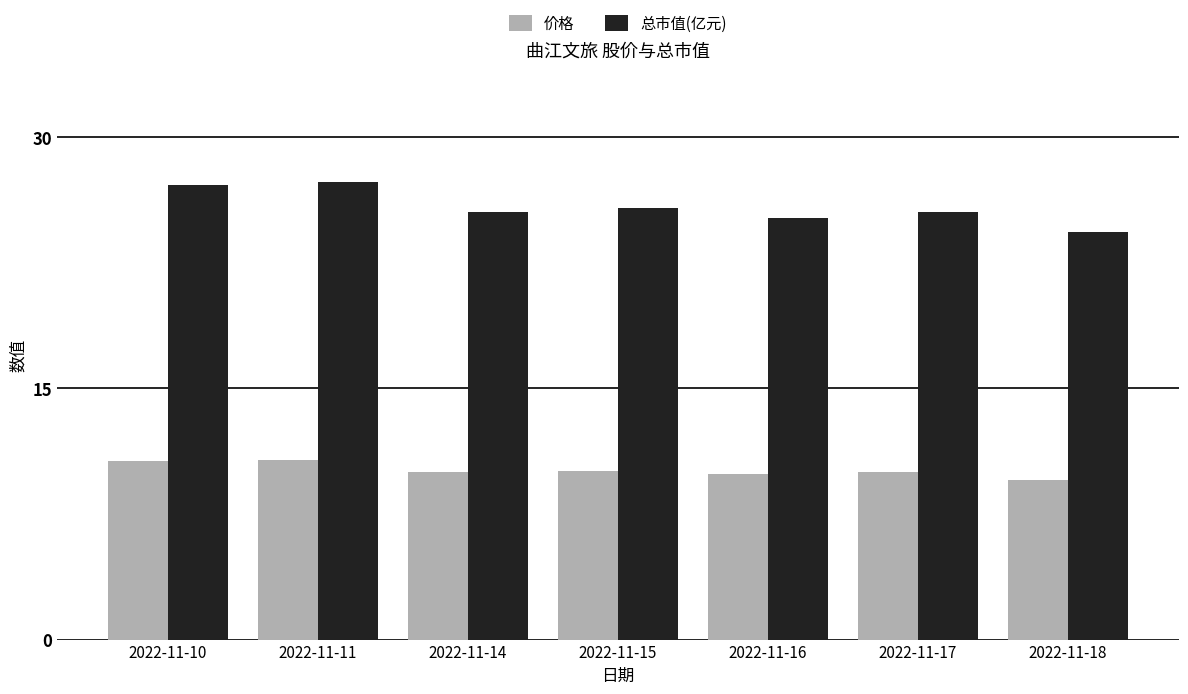

At 2022-11-10, list the series in order from largest to smallest.

总市值(亿元), 价格